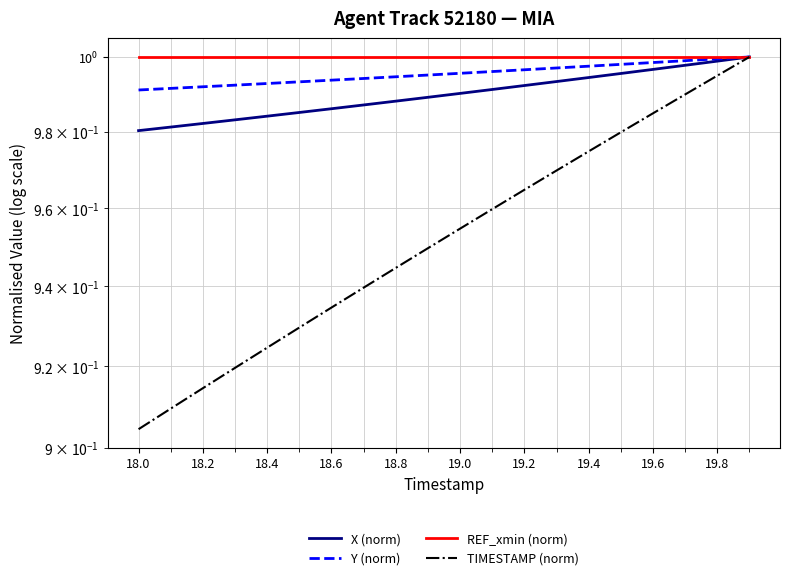

What is the maximum value shown in the chart?

1.0